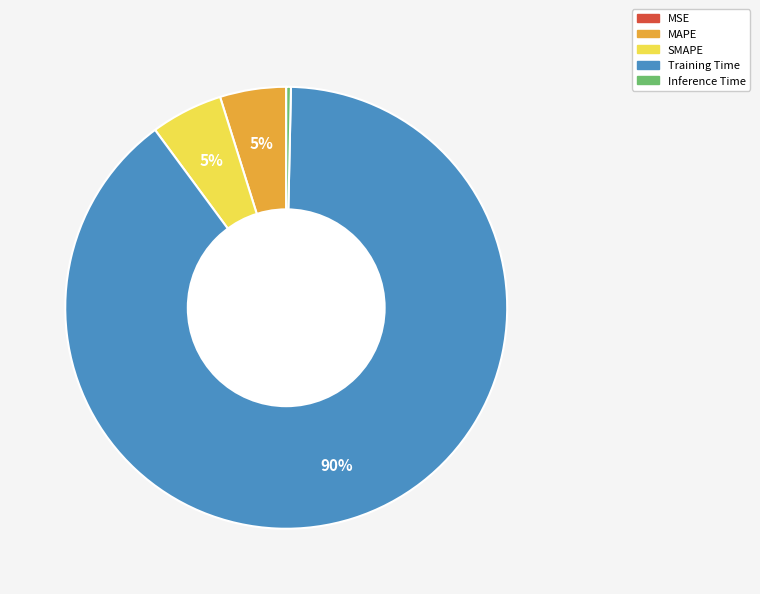

Between Inference Time and MAPE, which is larger?

MAPE